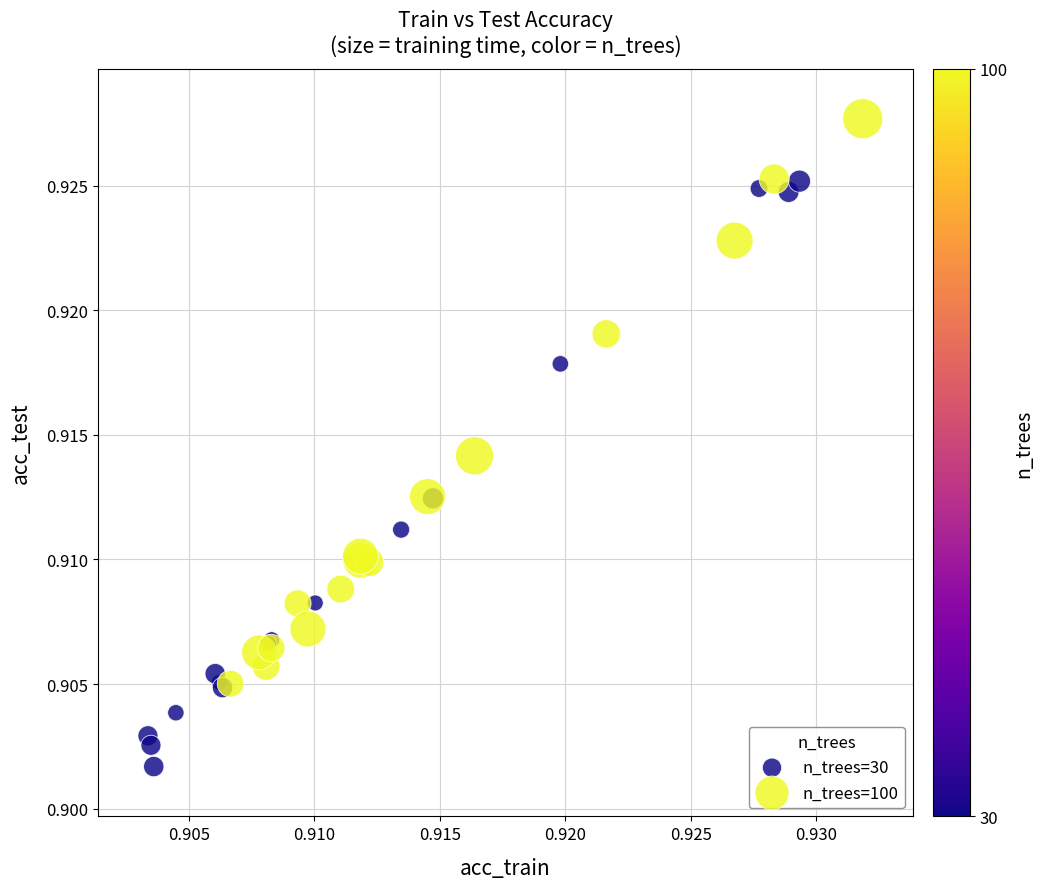

Which series contains the lowest Y value?

n_trees=30